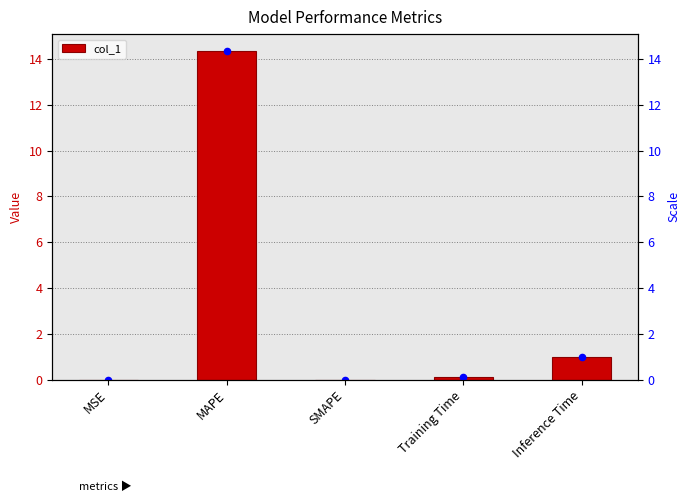

Between Training Time and MSE, which is larger?

Training Time